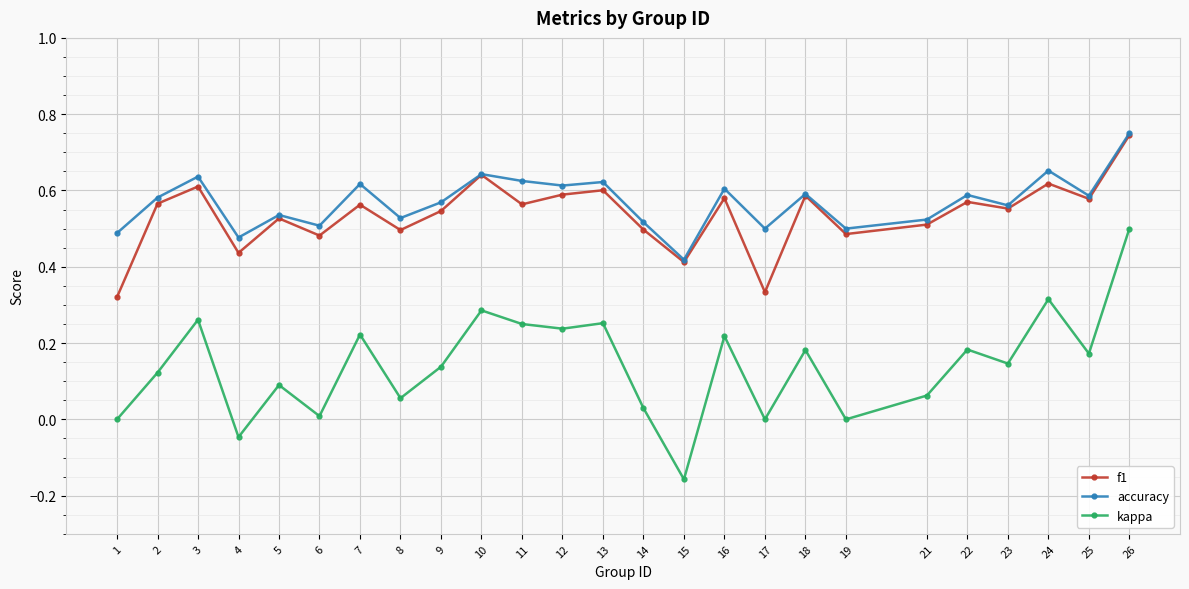

Which series has the widest spread of values?

kappa